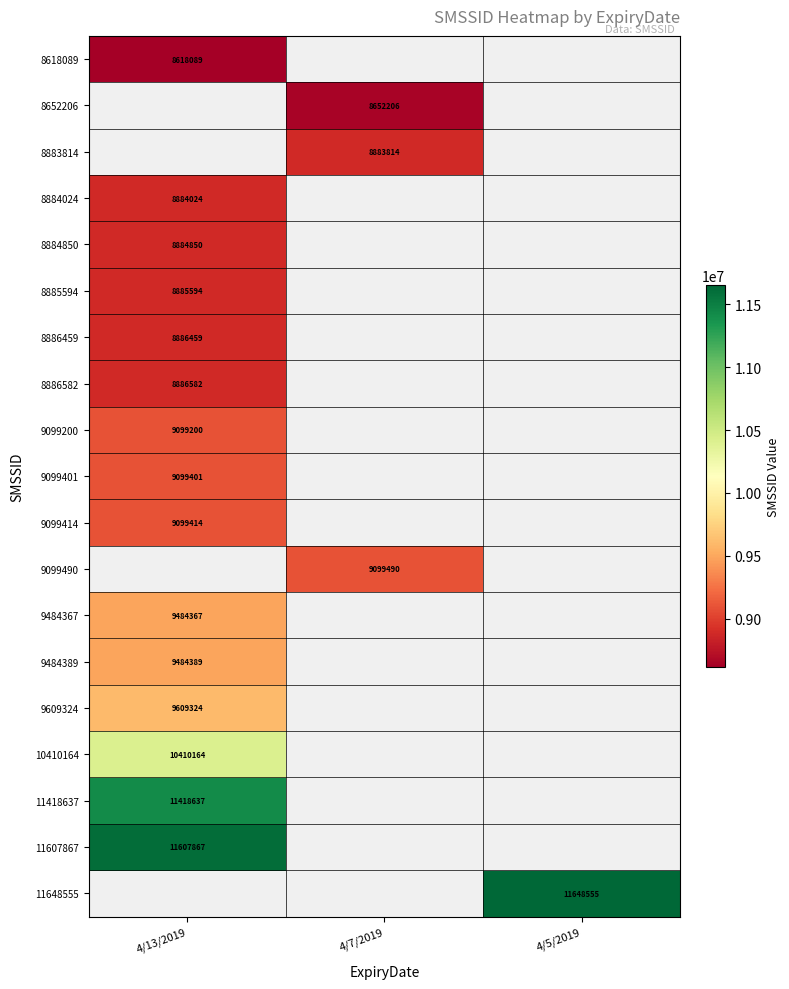

True or false: 11418637 has a value of 11418637 at 4/13/2019.

True